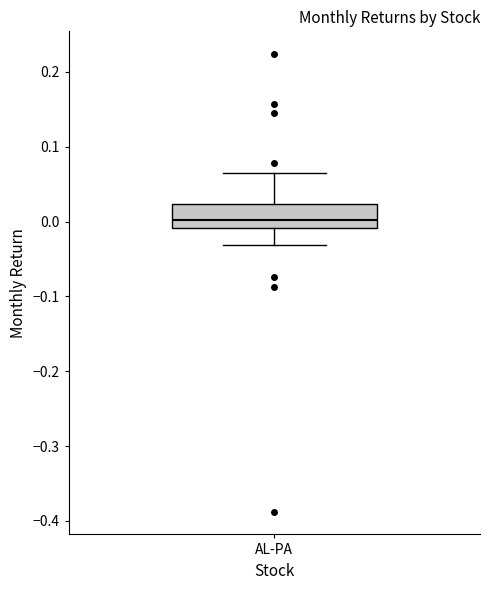

Transcribe this box plot: give where the median line is, the range the box spans, and where the two whiskers end, as read against the y-axis. The values are not printed on the chart, so give them approximately, as read against the axis.

median 0.00, box -0.01 to 0.02, whiskers -0.03 to 0.07